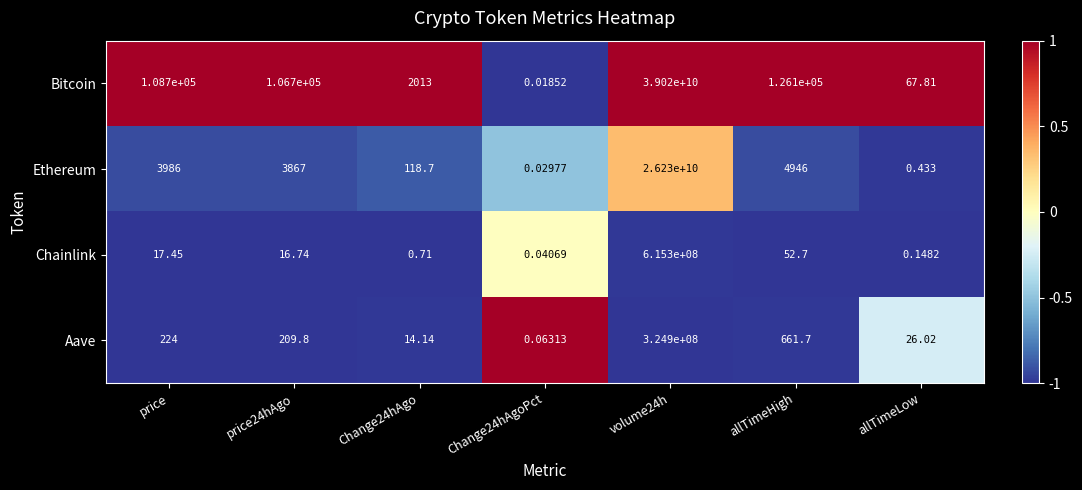

Is the value of Ethereum at allTimeHigh greater than the value of Aave at allTimeLow?

Yes